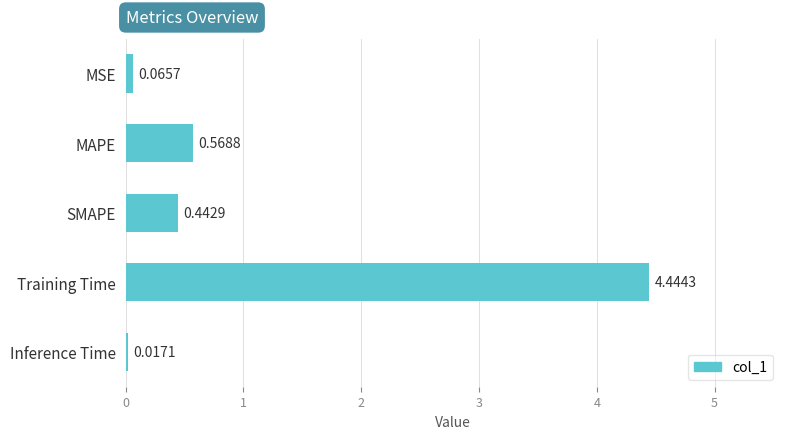

Count the number of categories in the chart.

5